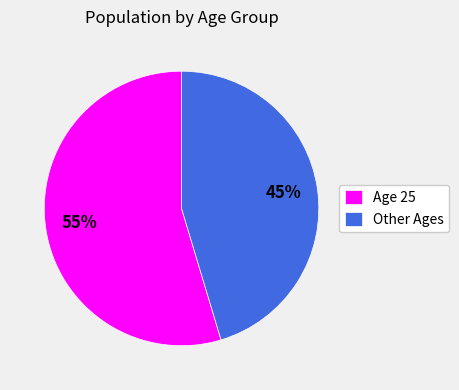

Do Other Ages and Age 25 together represent more than half of the pie?

Yes